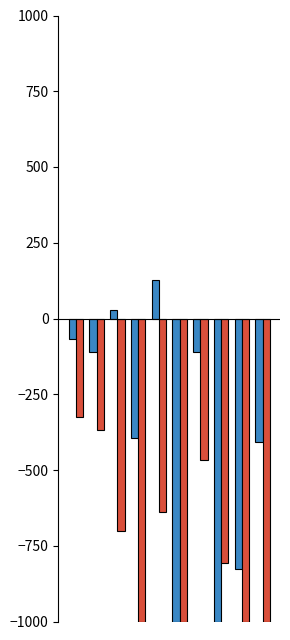

What is the smallest value displayed?

-1000.0